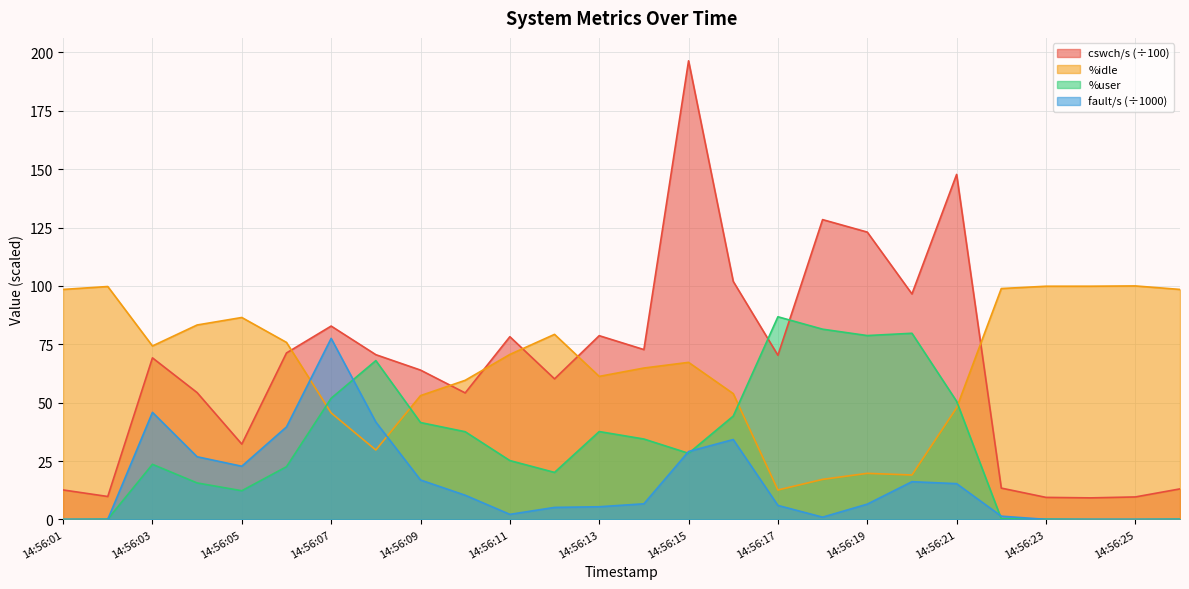

How many interior local valleys does the cswch/s series have?

8